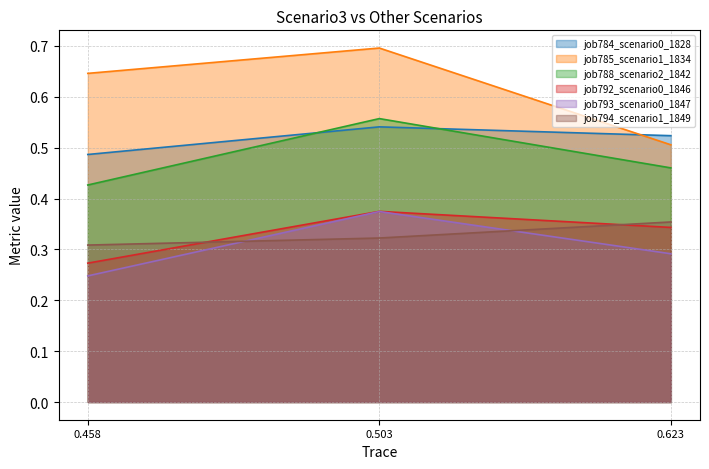

Where is job784_scenario0_1828 nearest to the value 0?

0.458